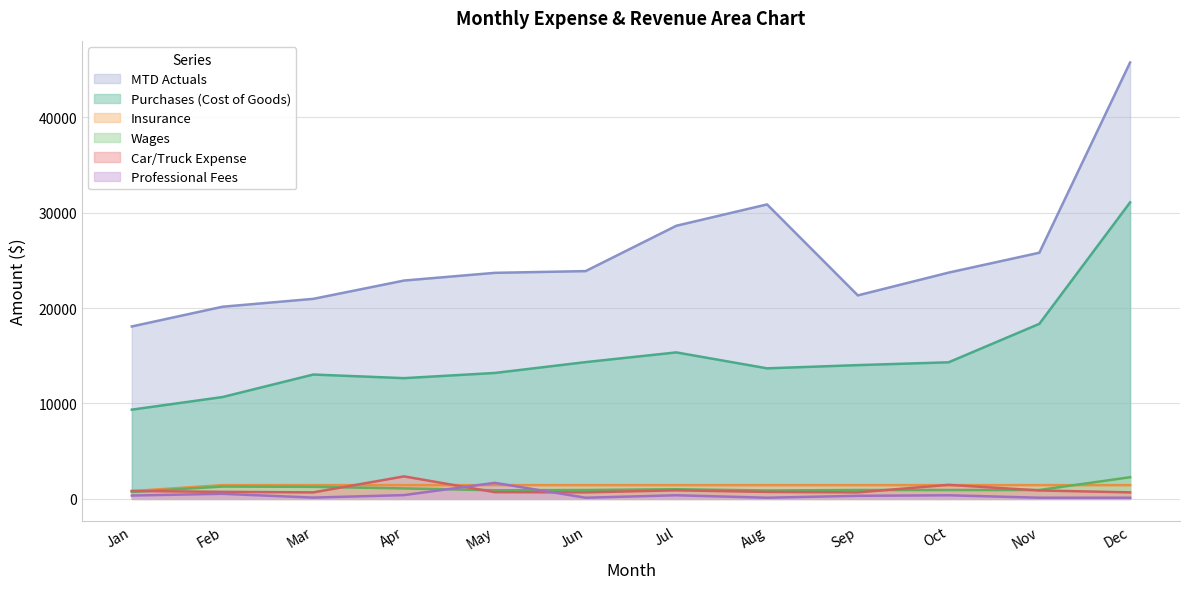

At which category is the sum across all series the highest?

Dec